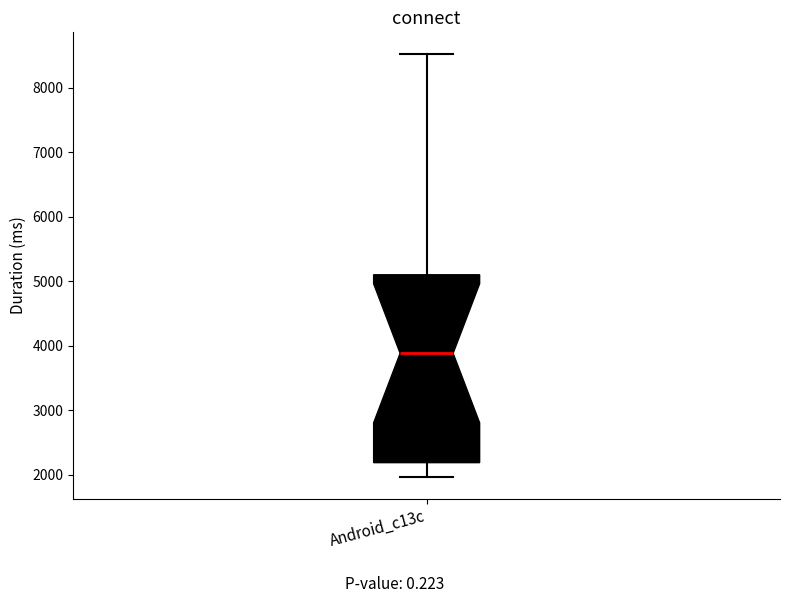

Transcribe this box plot: give where the median line is, the range the box spans, and where the two whiskers end, as read against the y-axis. The values are not printed on the chart, so give them approximately, as read against the axis.

median 3900, box 2200 to 5100, whiskers 2000 to 8500